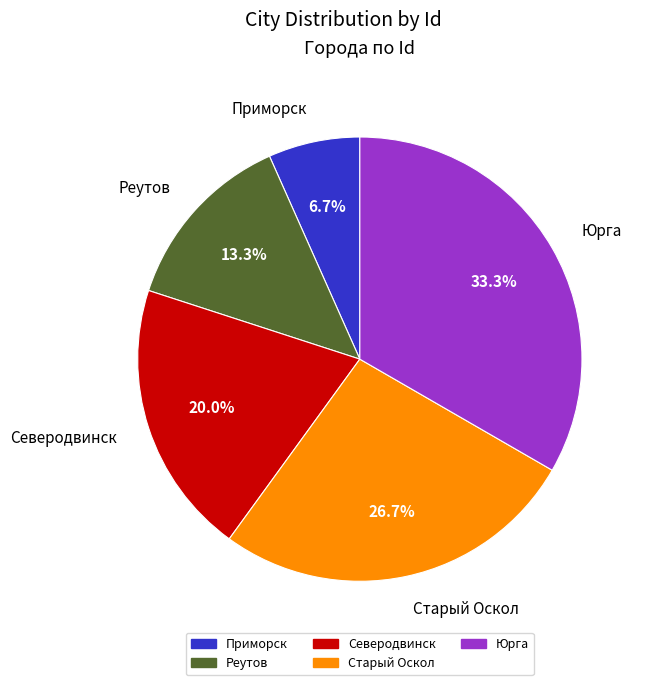

Combined, do Старый Оскол and Реутов account for over 50%?

No